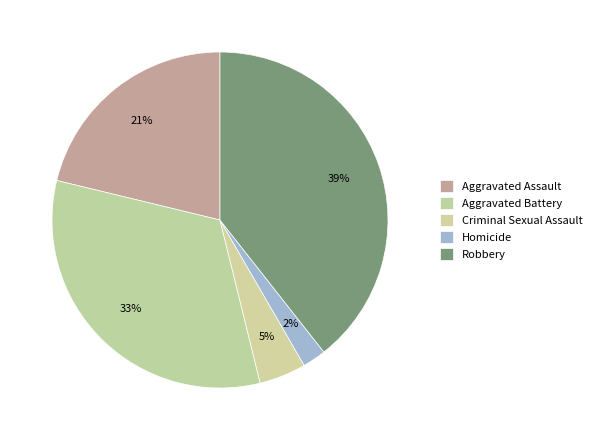

Count the number of slices in the pie.

5